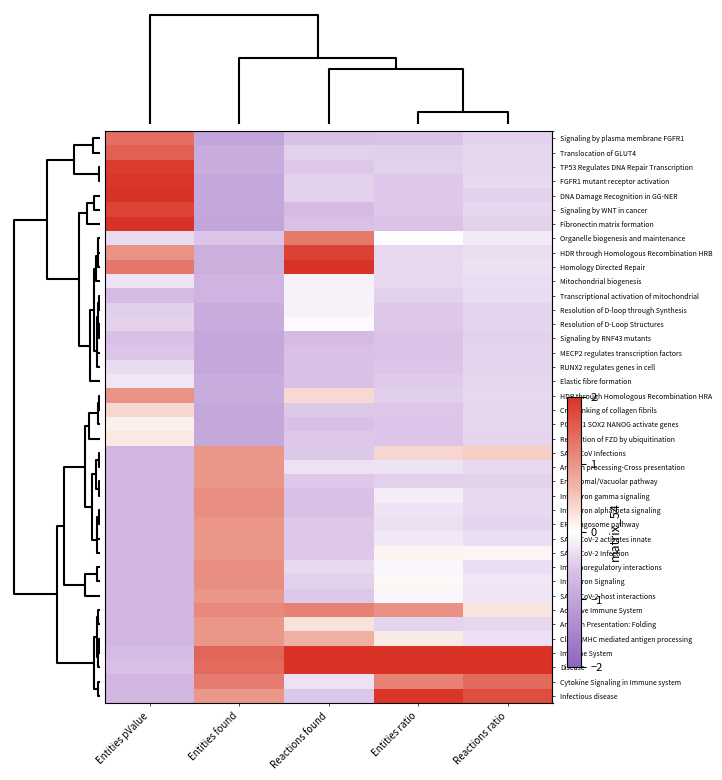

What is the smallest value displayed?

-1.0